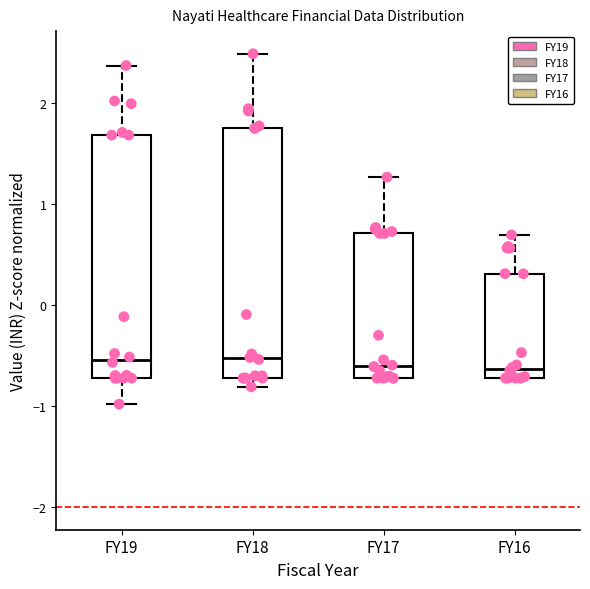

Reading left to right, read every box against the y-axis: the position of its median line, the range the box covers, and the ends of its whiskers. The values are not printed on the chart, so give them approximately, as read against the axis.

FY19: median -0.5, box -0.7 to 1.7, whiskers -1.0 to 2.4
FY18: median -0.5, box -0.7 to 1.7, whiskers -0.8 to 2.5
FY17: median -0.6, box -0.7 to 0.7, whiskers -0.7 to 1.3
FY16: median -0.6, box -0.7 to 0.3, whiskers -0.7 to 0.7